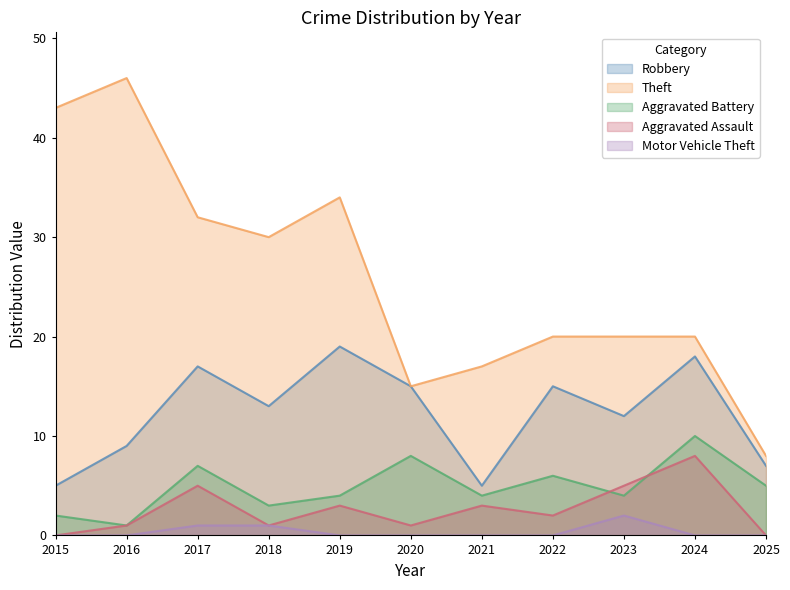

What is the average value of the Aggravated Assault series?

3